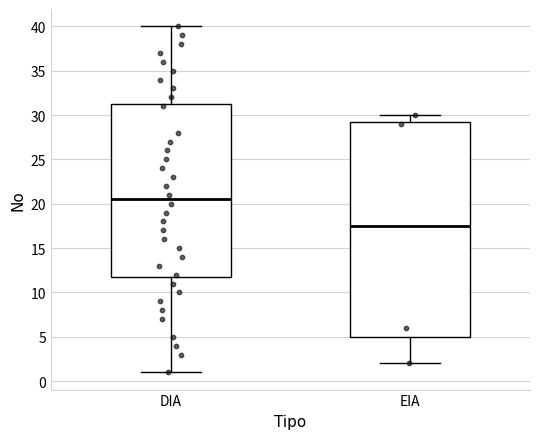

Which box's median line is the highest?

DIA